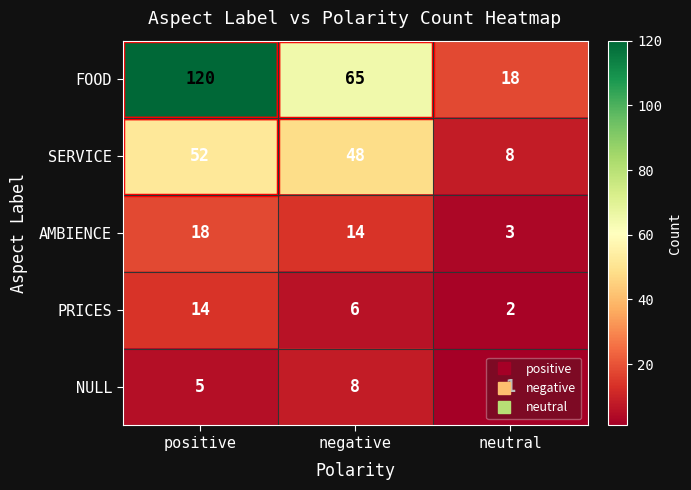

Which series changed the most between negative and neutral?

FOOD